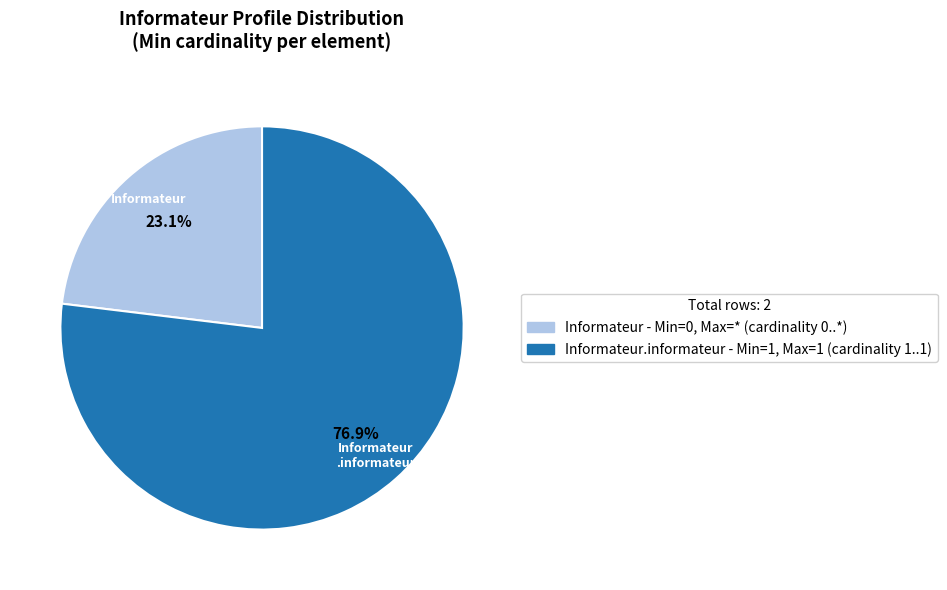

Is there any slice that represents more than half of the pie?

Yes